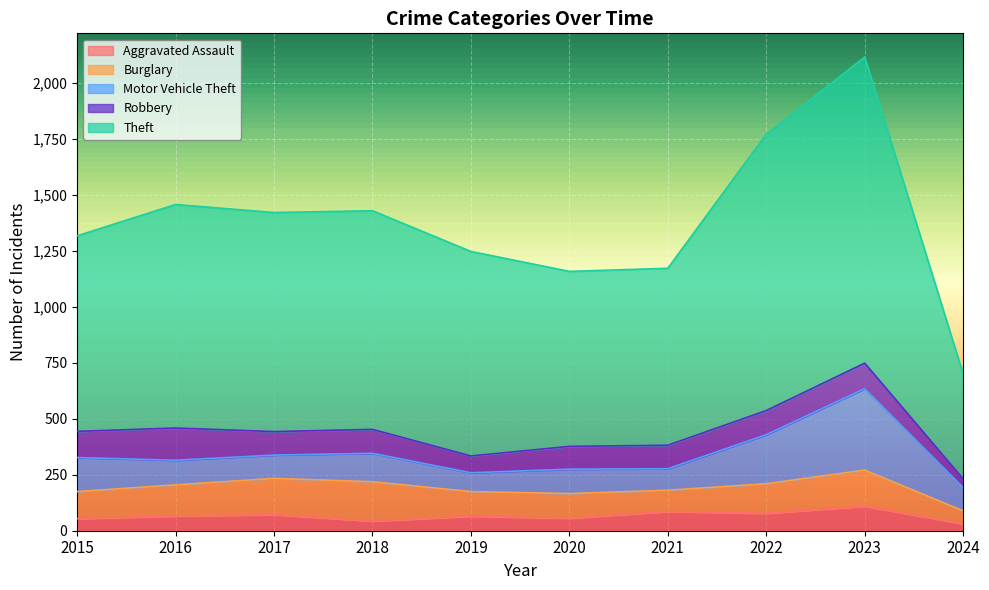

What is the approximate value of Aggravated Assault at 2016?

66